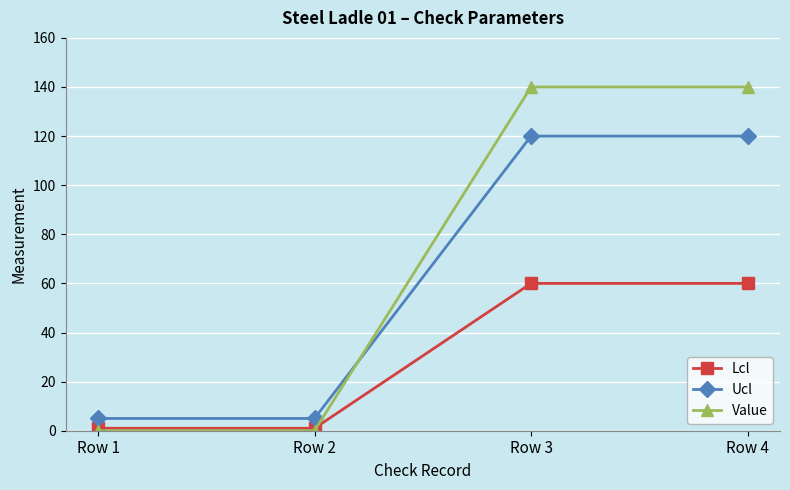

What is the difference between the maximum and minimum values in the Lcl series?

59